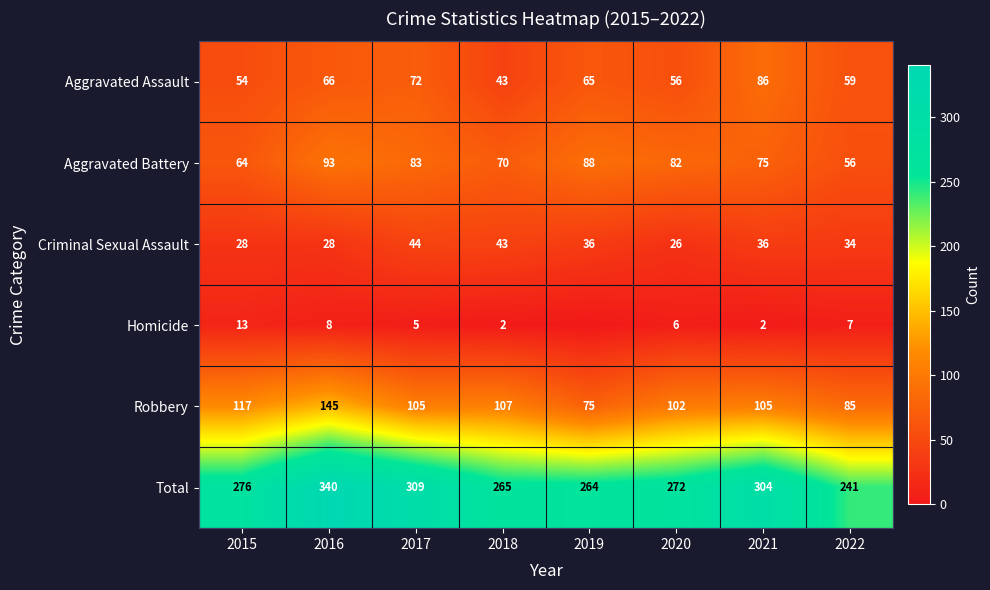

The value of Aggravated Battery at 2019 is 138. True or false?

False